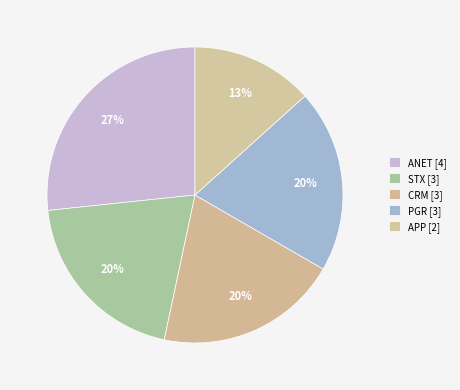

Count the number of slices in the pie.

5